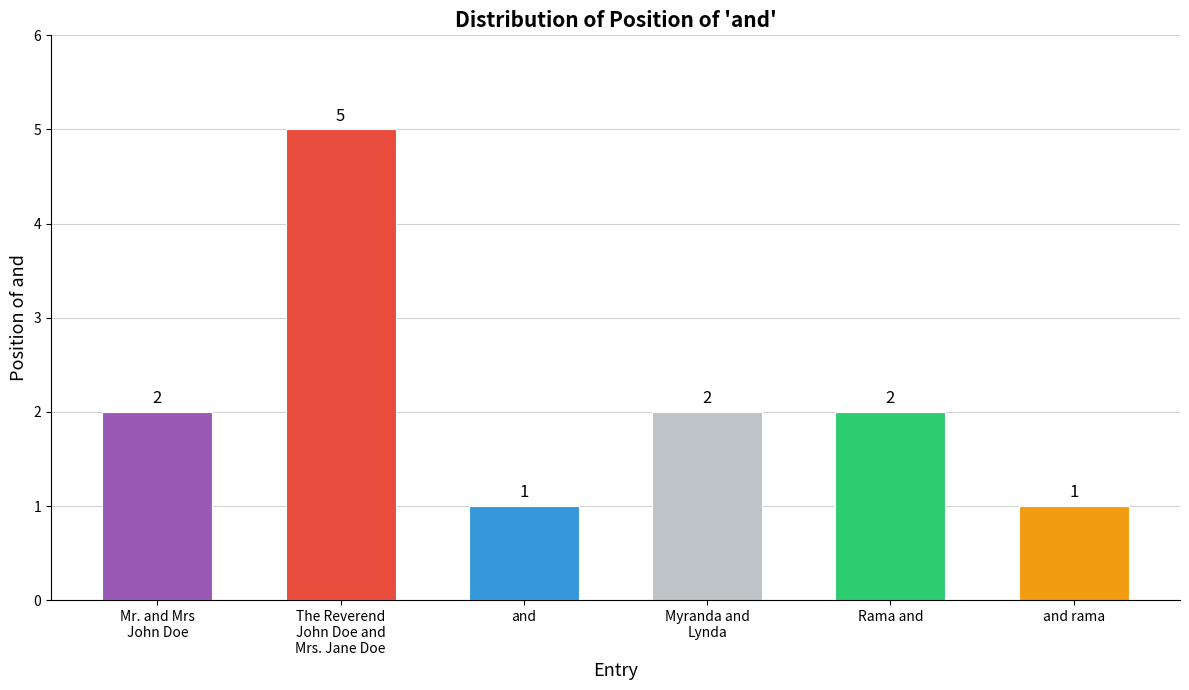

What is the difference between the maximum and minimum values?

4